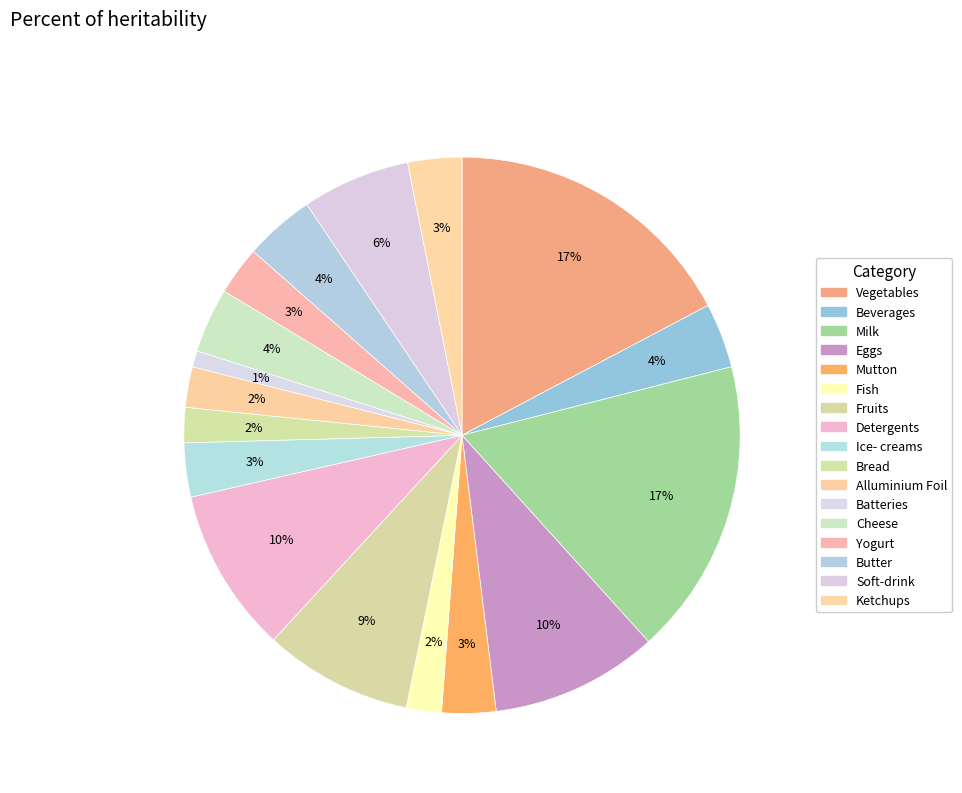

Which has a higher value, Batteries or Detergents?

Detergents